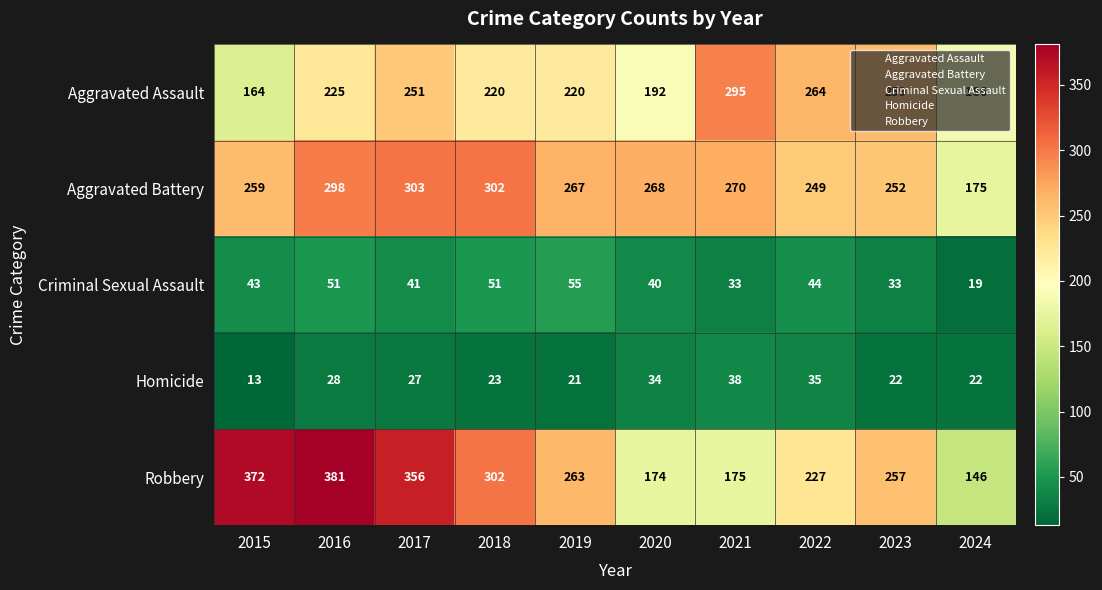

Which series has the largest total across all categories?

Robbery